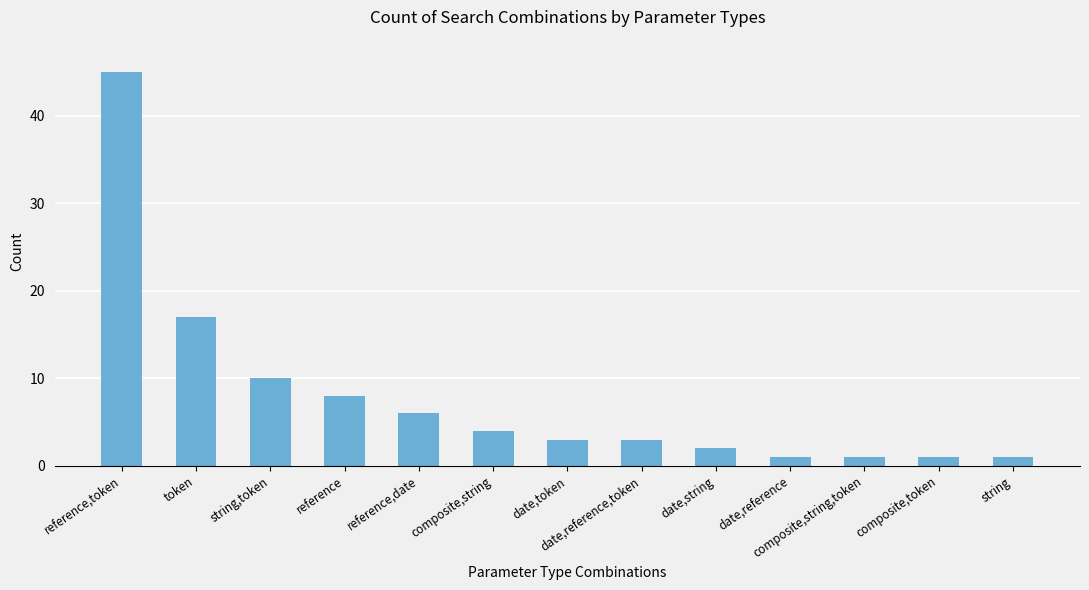

Which category has the highest value across all series?

reference,token